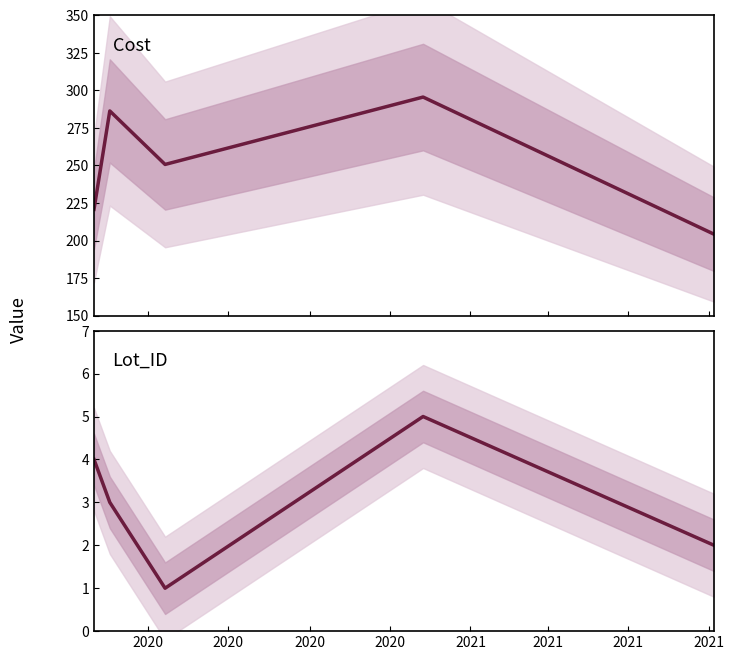

Where is Lot_ID nearest to the value 3?

2020